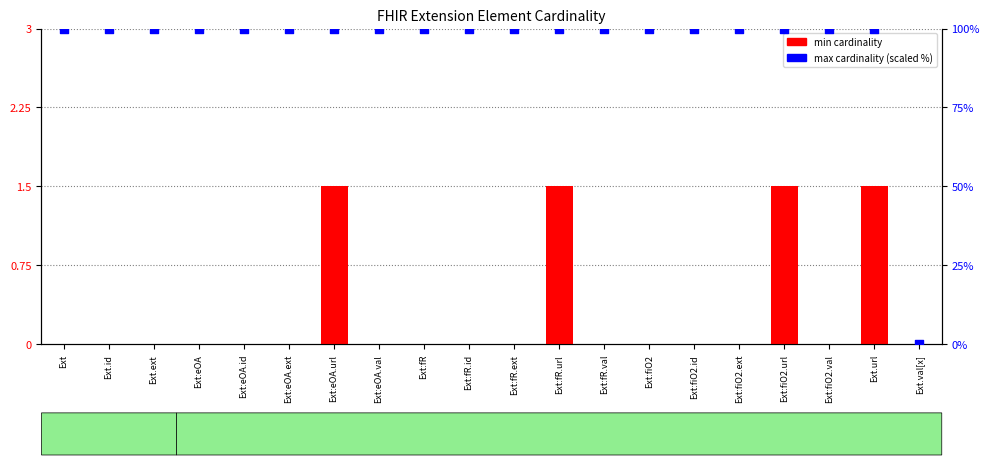

What are all the series names shown in the legend?

min cardinality, max cardinality (scaled %)